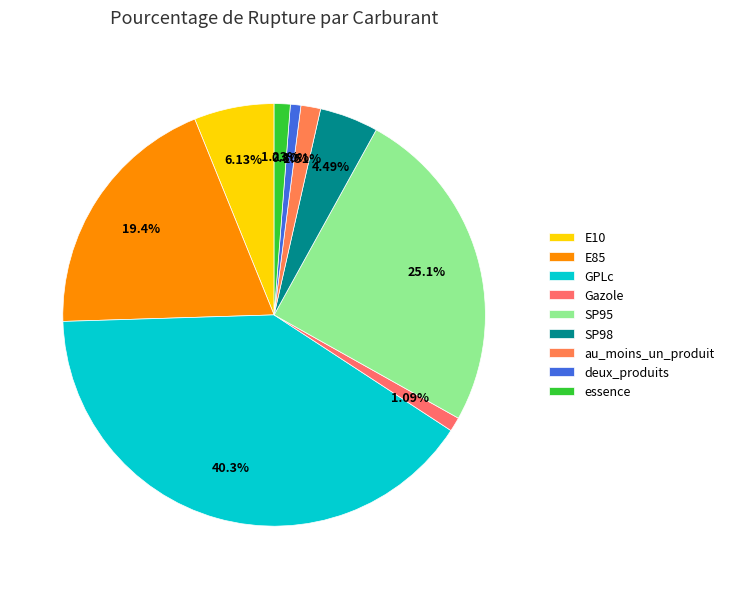

Rank the categories by value from highest to lowest.

GPLc, SP95, E85, E10, SP98, au_moins_un_produit, essence, Gazole, deux_produits